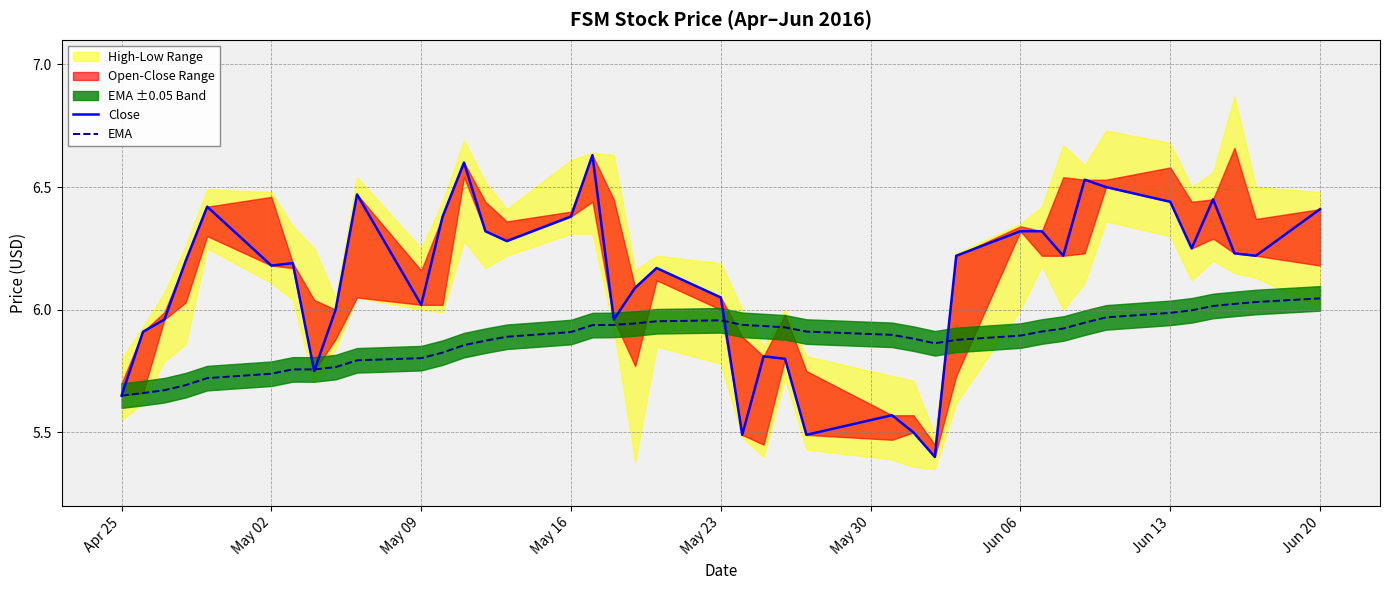

The EMA series shows 8.0 at Jun 20. True or false?

False